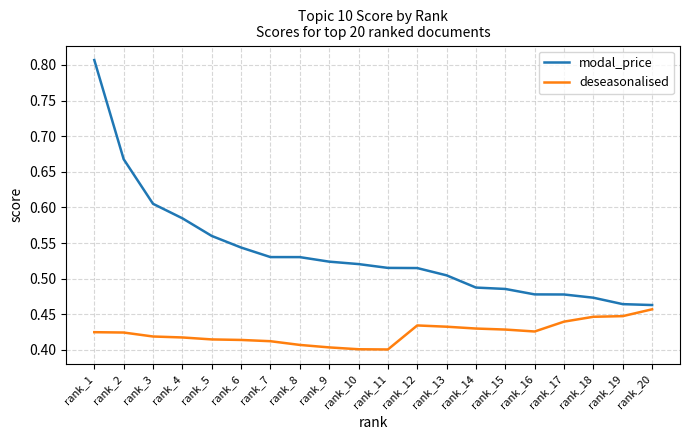

Which series has the largest range (max minus min)?

modal_price